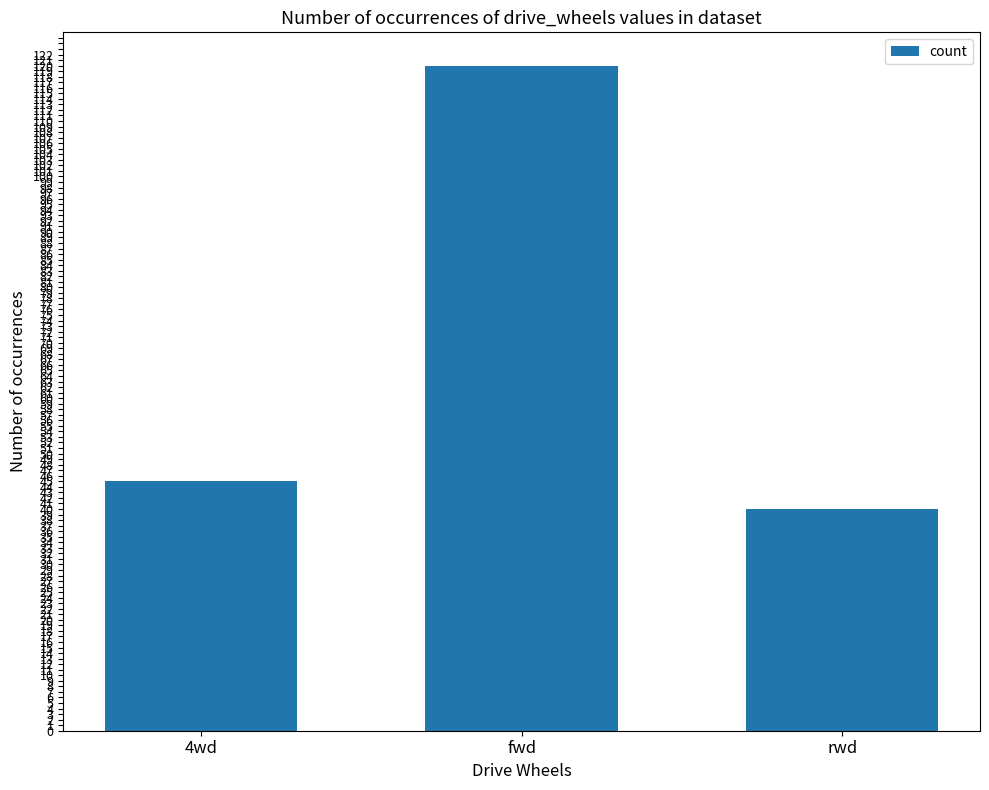

Where is the data nearest to the value 80?

4wd